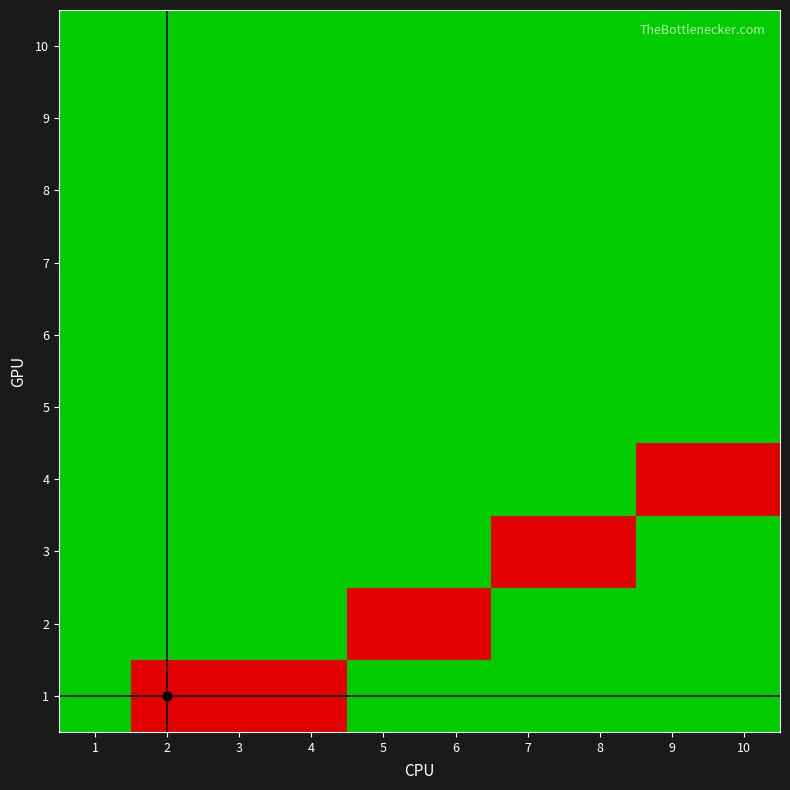

Between 7 and 1, which is larger?

7